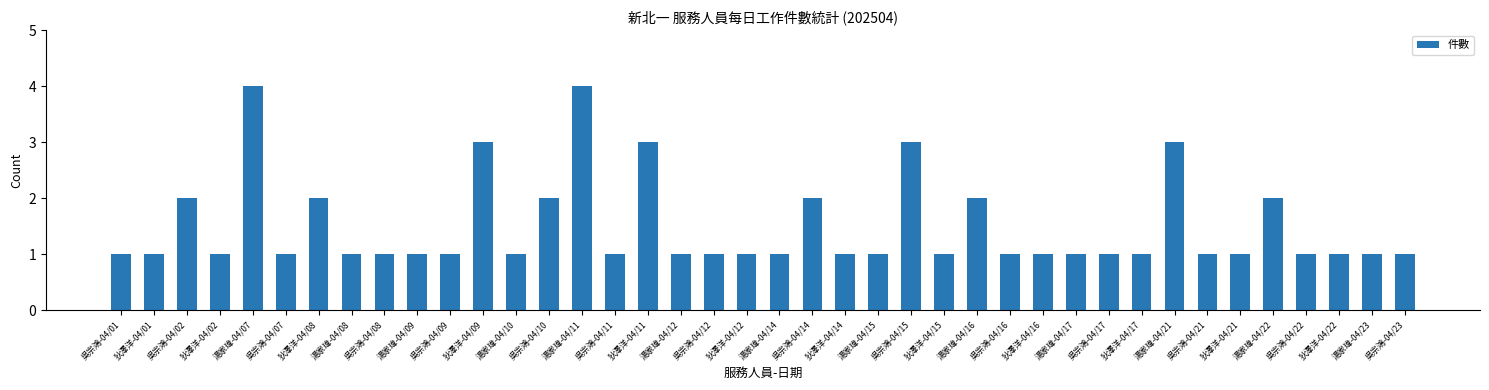

What is the ratio of the value at 湯家瑋-04/11 to the value at 狄澤洋-04/01?

4.0